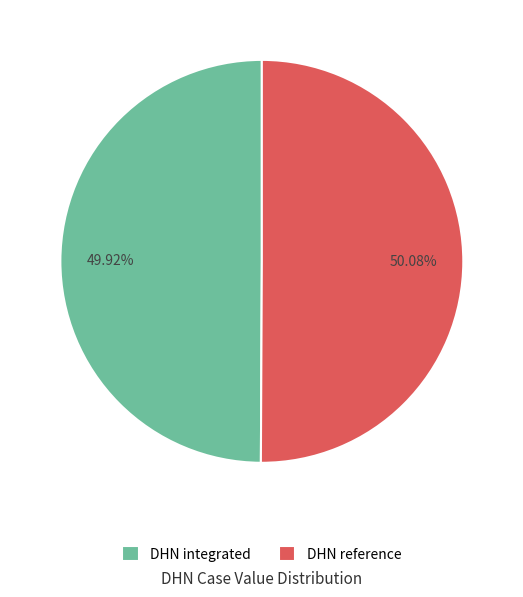

To the nearest percent, what is the average slice percentage?

50%